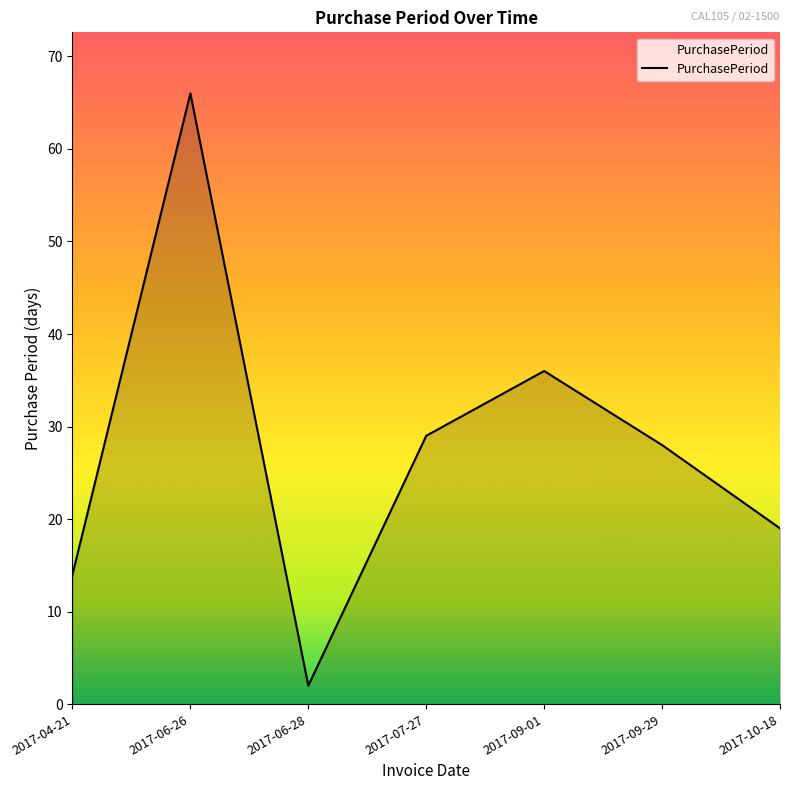

What is the maximum value shown in the chart?

66